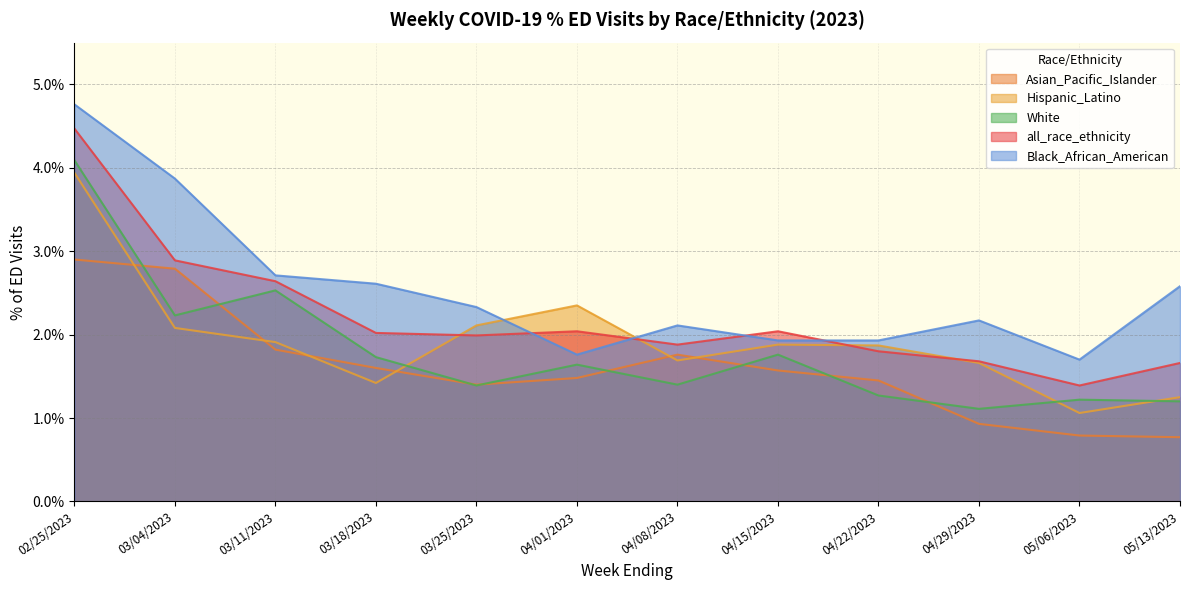

List the labels in order of Asian_Pacific_Islander value, largest first.

02/25/2023, 03/04/2023, 03/11/2023, 04/08/2023, 03/18/2023, 04/15/2023, 04/01/2023, 04/22/2023, 03/25/2023, 04/29/2023, 05/06/2023, 05/13/2023